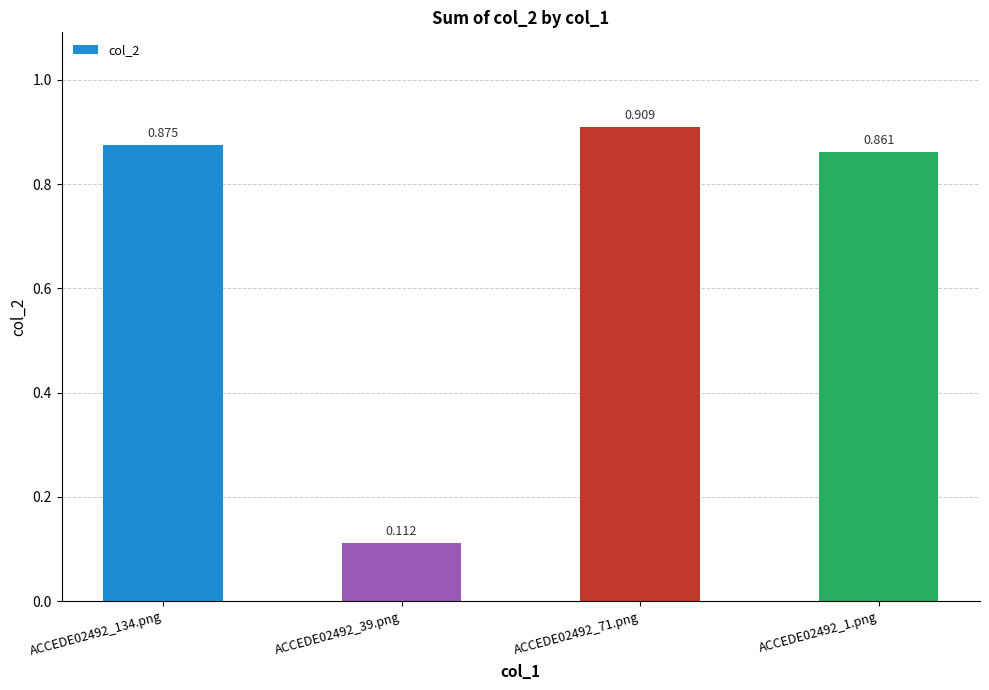

List the labels in order of value, largest first.

ACCEDE02492_71.png, ACCEDE02492_134.png, ACCEDE02492_1.png, ACCEDE02492_39.png